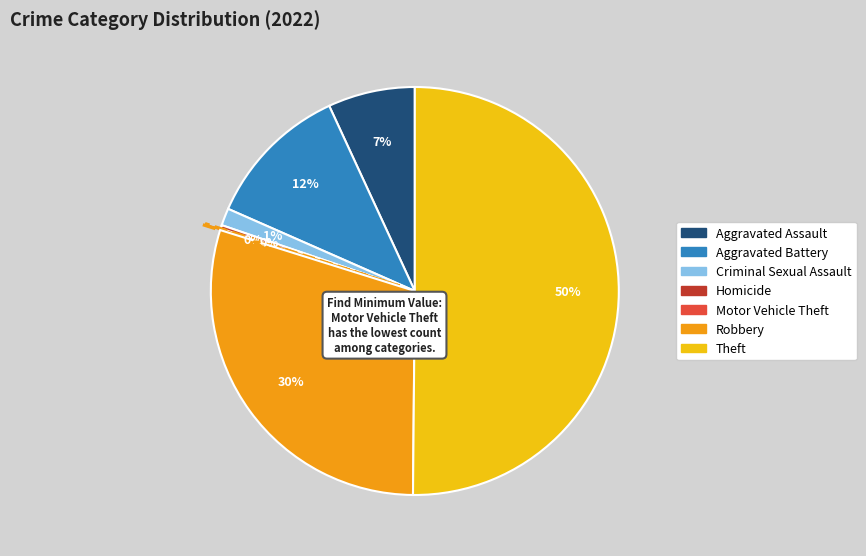

The Theft slice represents 50% of the pie. True or false?

True